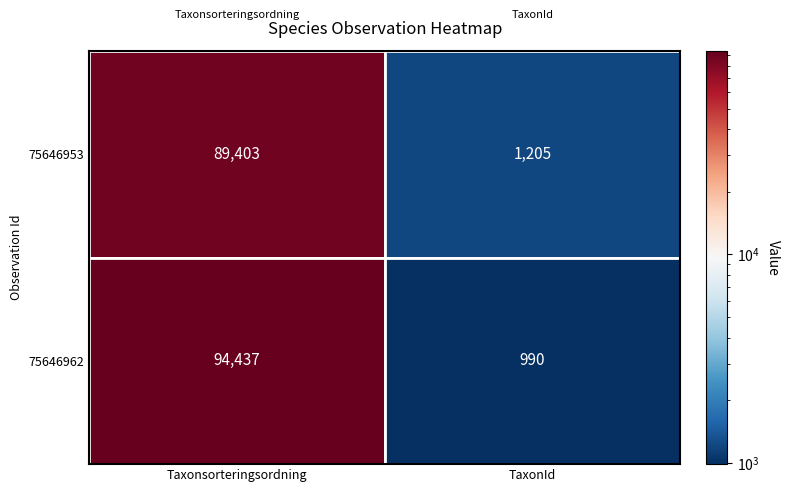

At how many categories does at least one series exceed 81397?

1